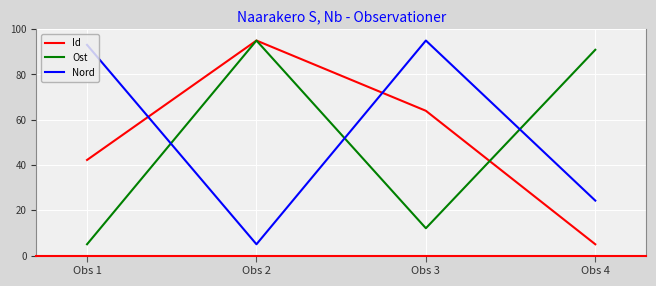

Which series changed the most between Obs 1 and Obs 3?

Id